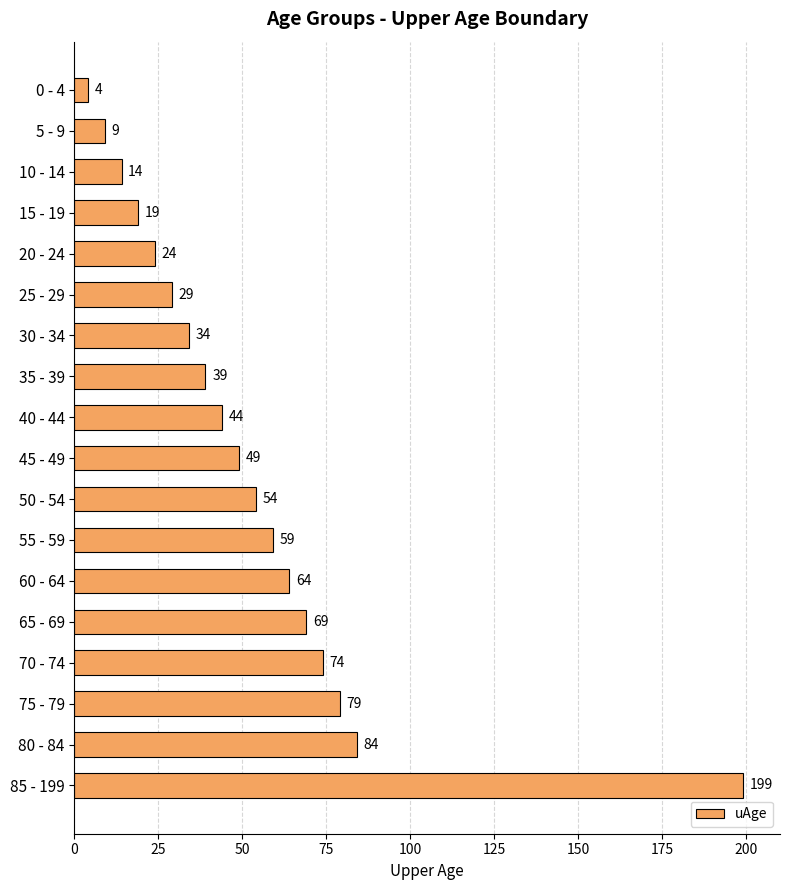

How many bars are there in total?

18